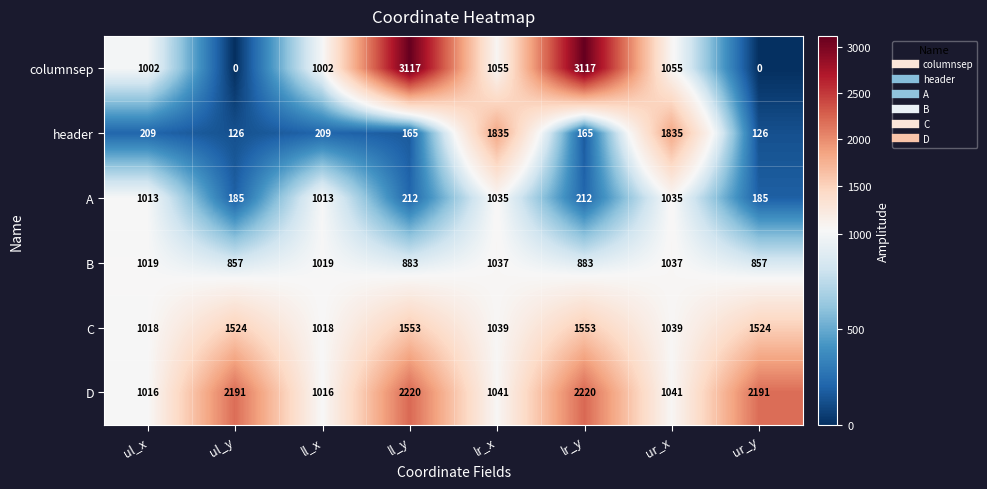

What is the average value of the A series?

611